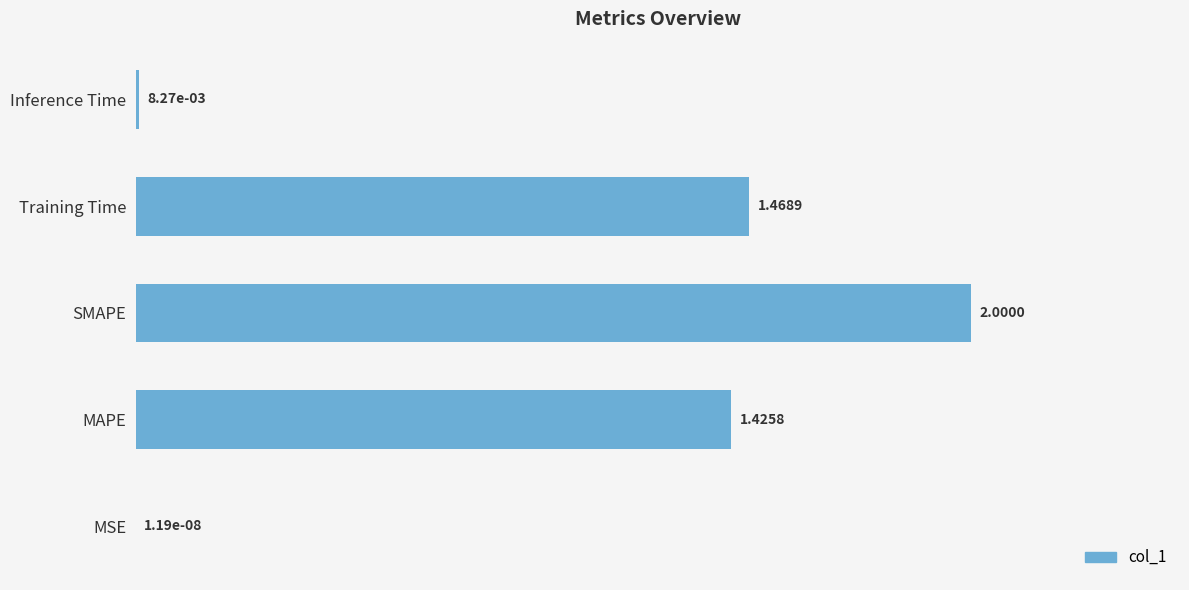

What is the sum of all values?

4.9